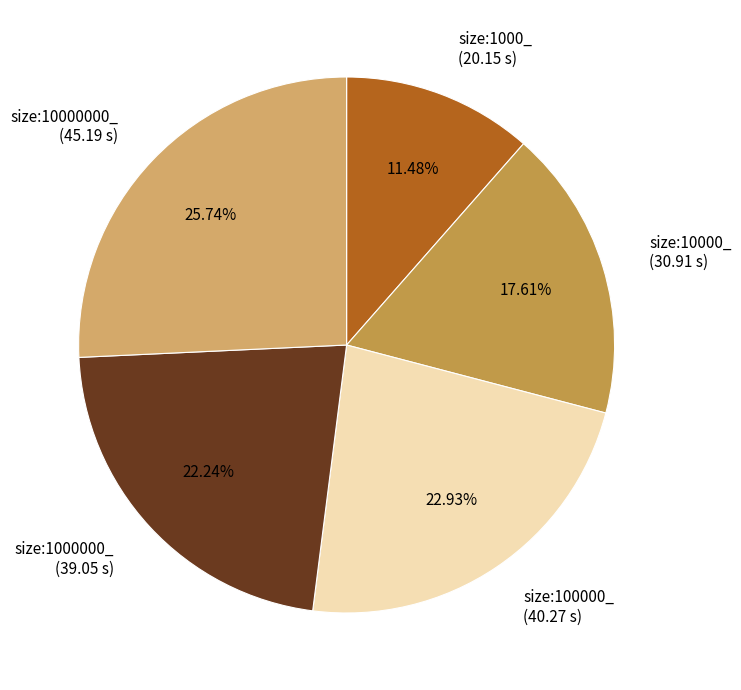

What percentage is the size:10000000_ slice, to the nearest percent?

26%